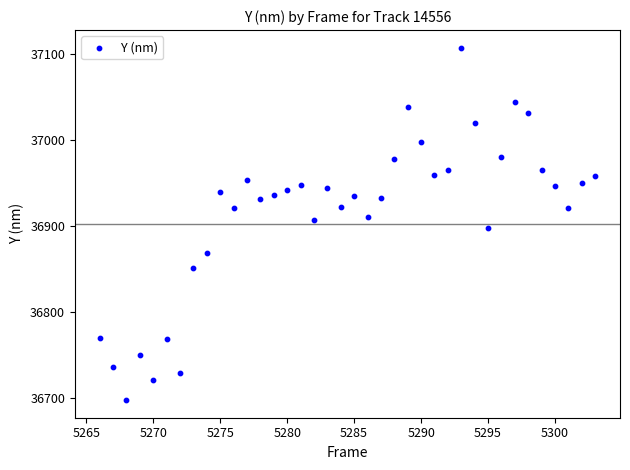

What is the range of X values (max minus min)?

37.0